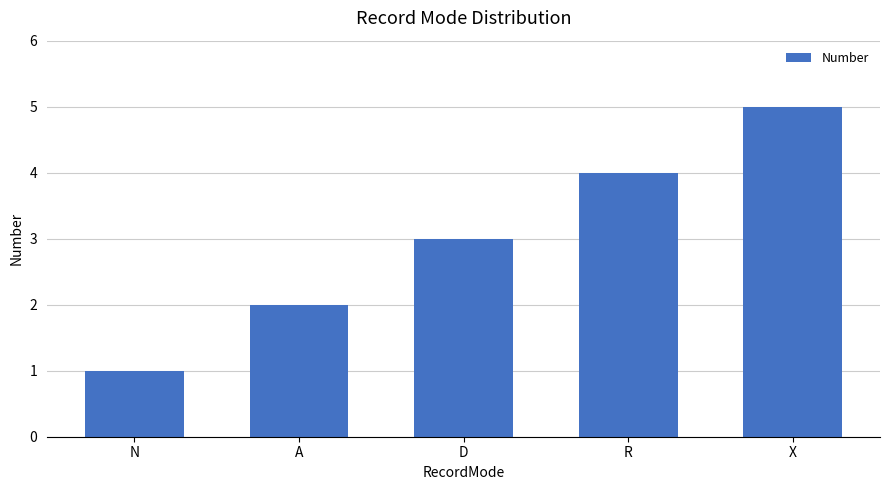

Rank the categories by value from highest to lowest.

X, R, D, A, N